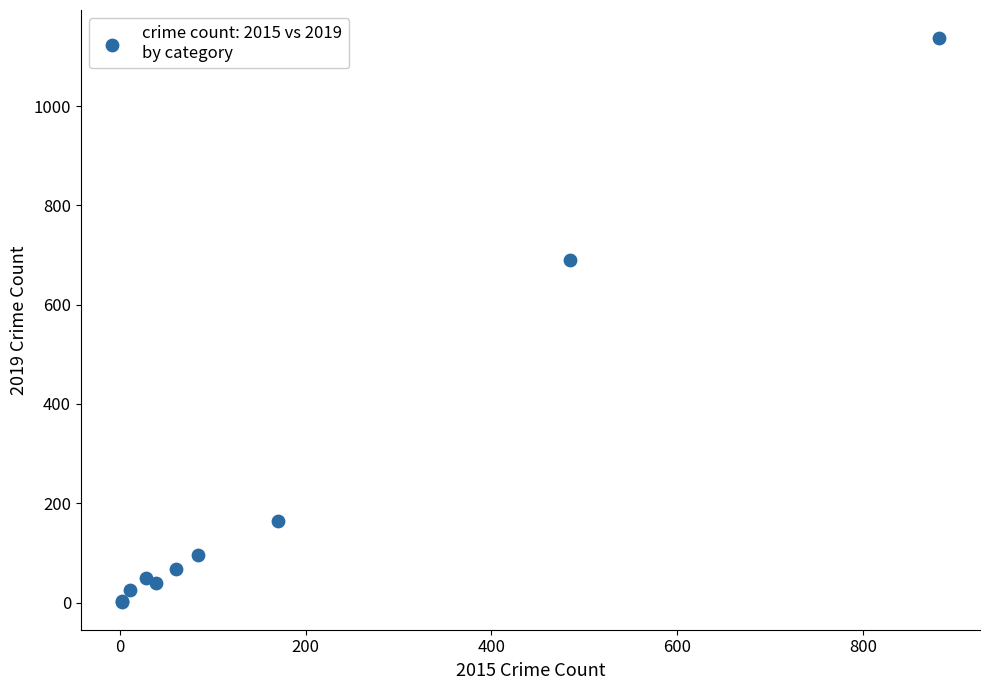

What Y value in the scatter plot is closest to 569?

691